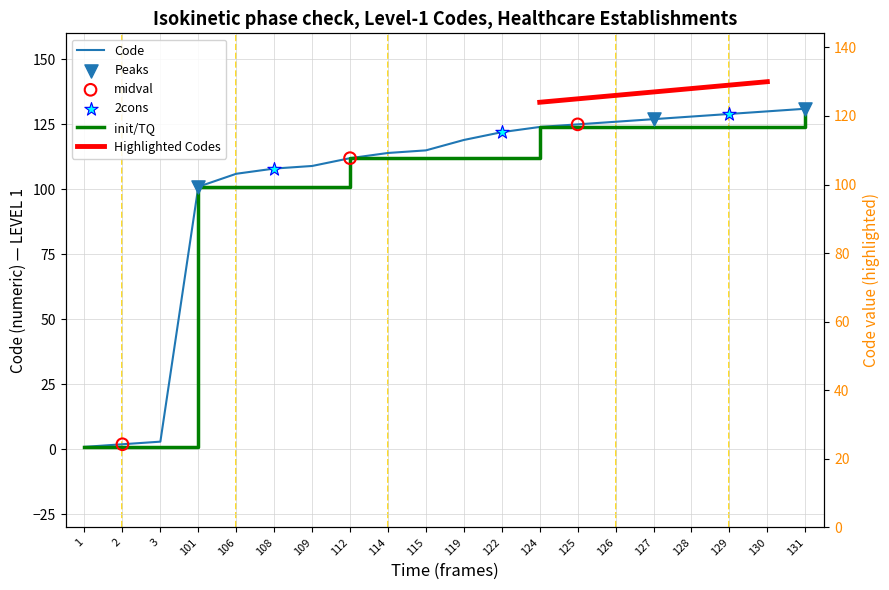

What is the change in value from 108 to 130?

+22